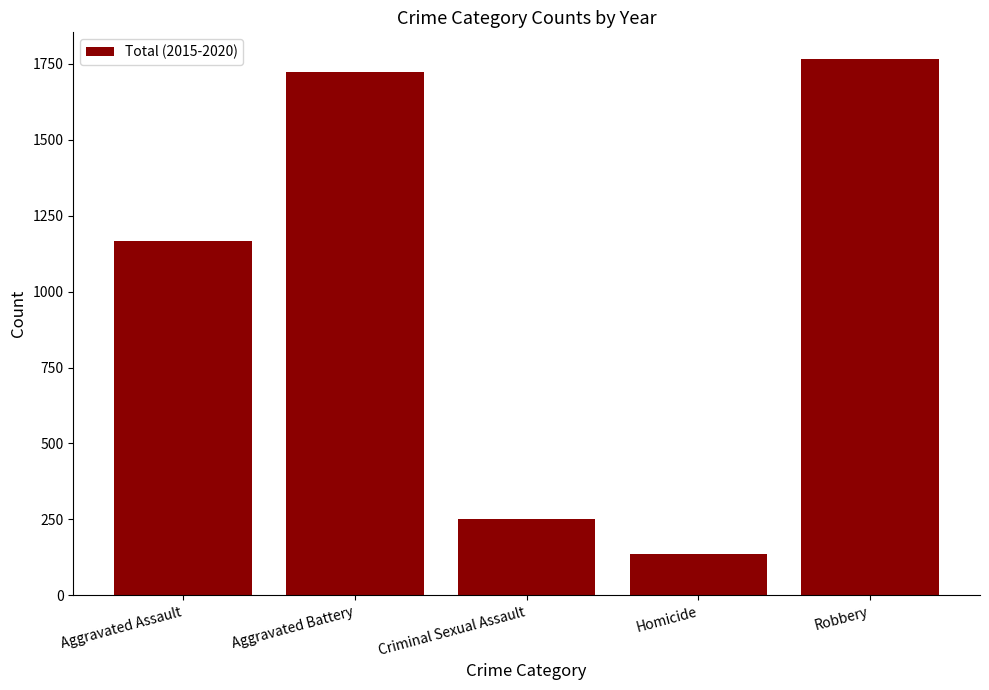

Count the number of data series in this chart.

1